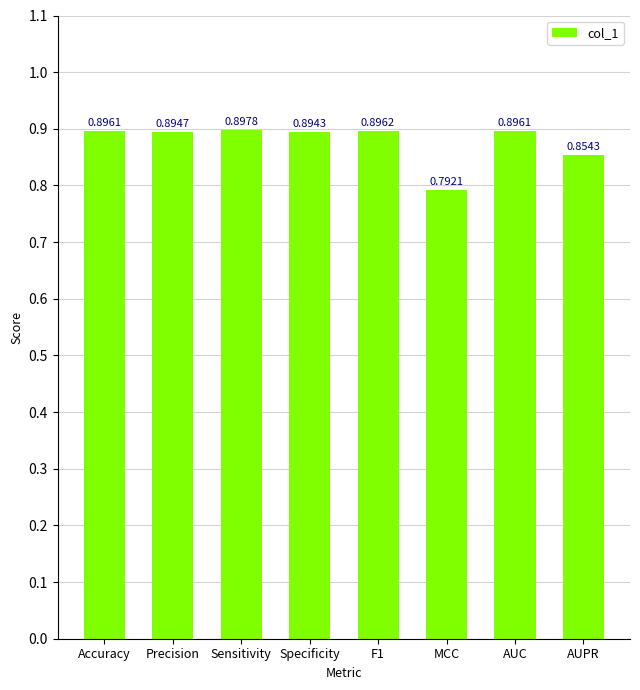

At which category does the chart reach its peak across all series?

Sensitivity